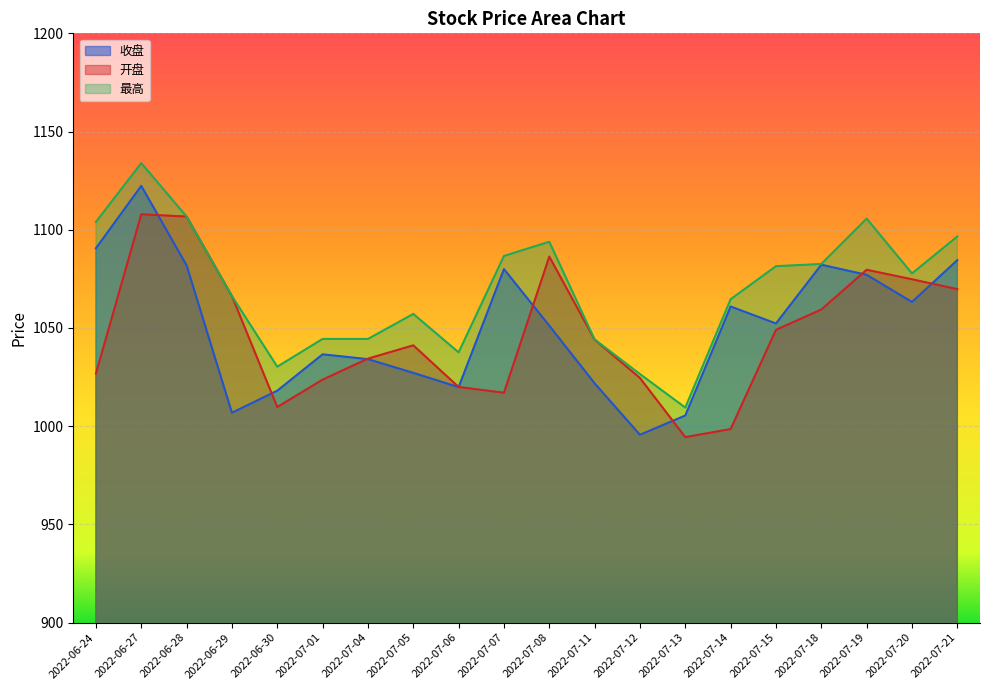

Is the value of 收盘 at 2022-07-19 greater than the value of 最高 at 2022-07-07?

No